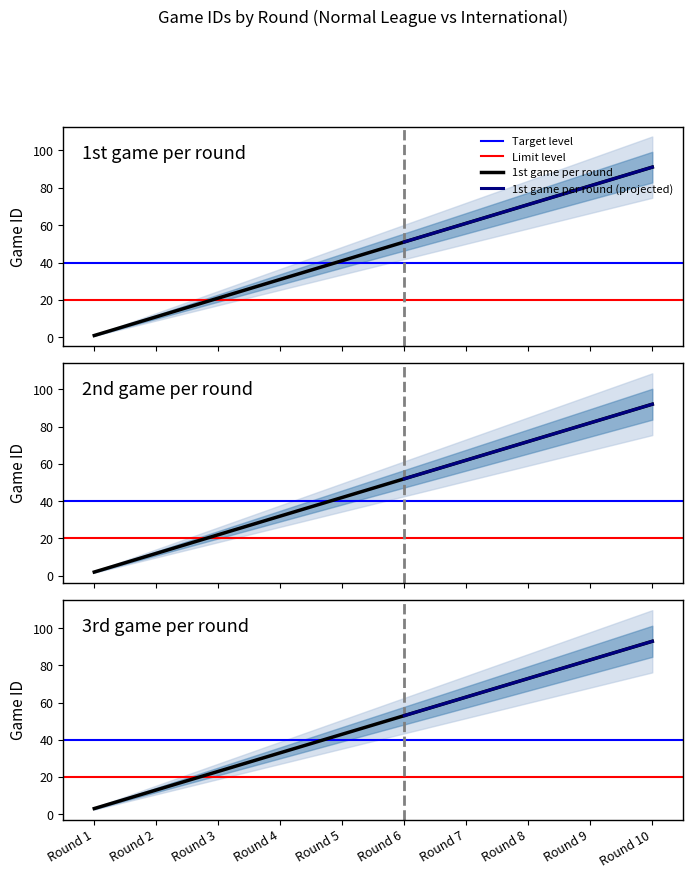

What is the approximate value of 2nd game per round at Round 2, to the nearest 10?

10